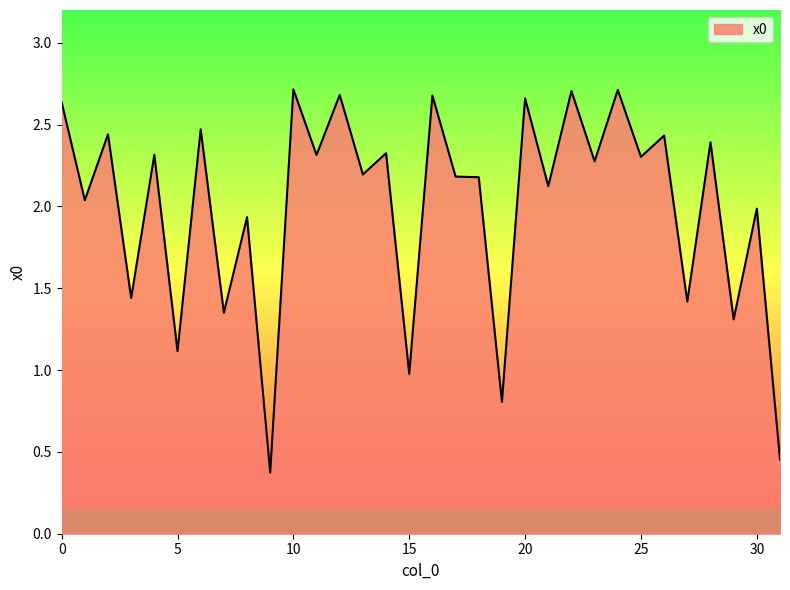

What is the smallest value displayed?

0.4